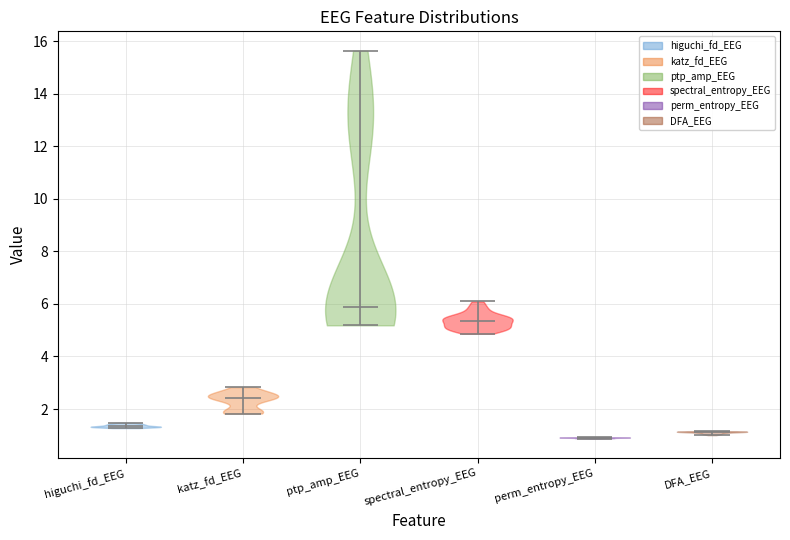

Reading left to right, read every violin against the y-axis: where its median line is, and the lowest and highest points it reaches. The values are not printed on the chart, so give them approximately, as read against the axis.

higuchi_fd_EEG: median line 1.4, lowest point 1.2, highest point 1.4
katz_fd_EEG: median line 2.4, lowest point 1.8, highest point 2.8
ptp_amp_EEG: median line 5.8, lowest point 5.2, highest point 15.6
spectral_entropy_EEG: median line 5.4, lowest point 4.8, highest point 6.0
perm_entropy_EEG: median line 1.0, lowest point 0.8, highest point 1.0
DFA_EEG: median line 1.2, lowest point 1.0, highest point 1.2